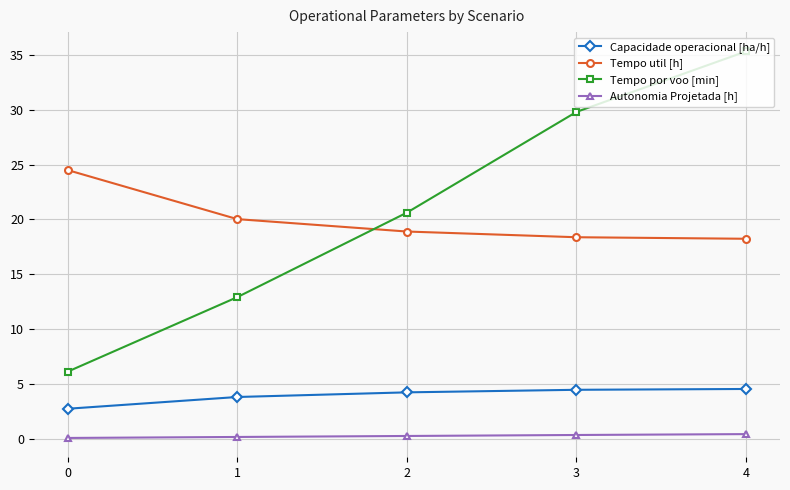

True or false: Capacidade operacional [ha/h] and Autonomia Projetada [h] intersect in this chart.

False